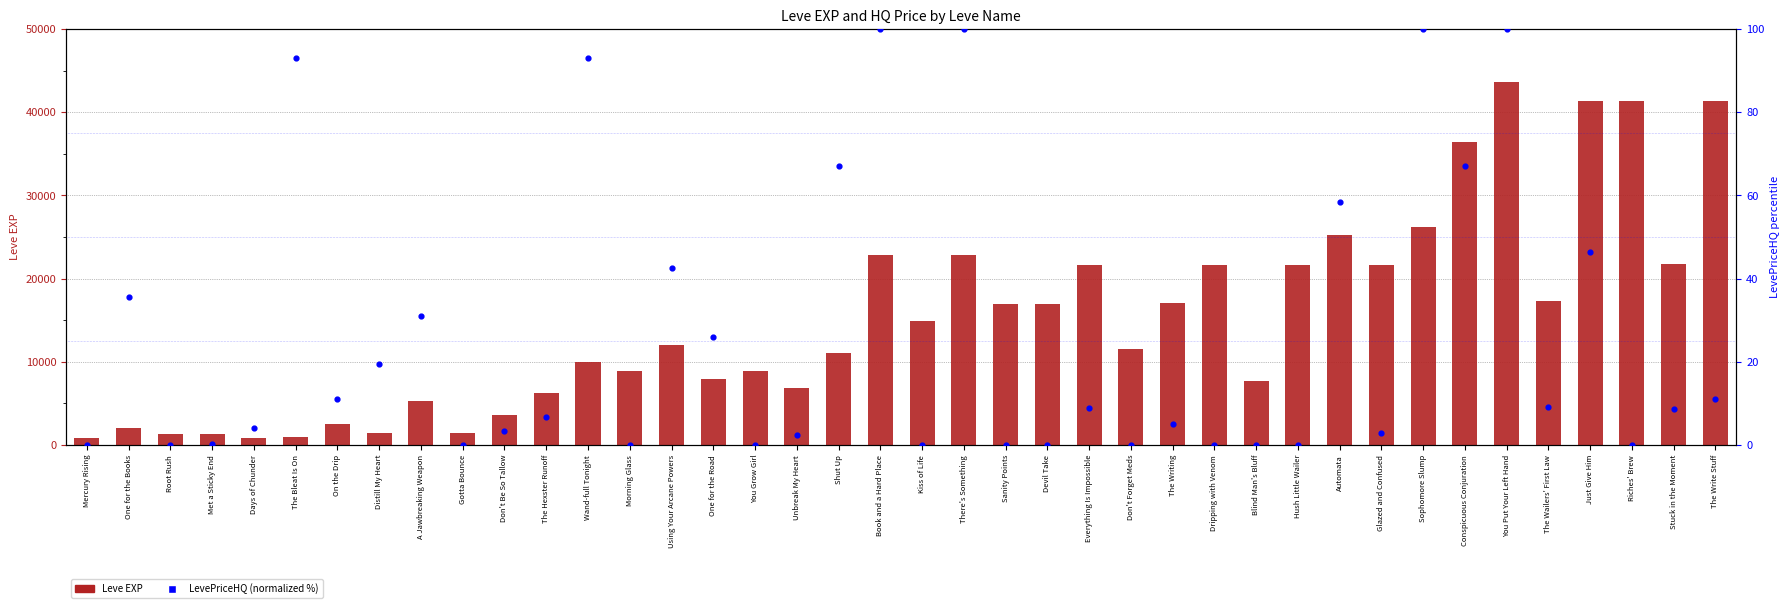

Which series reaches the maximum Y coordinate?

Leve EXP